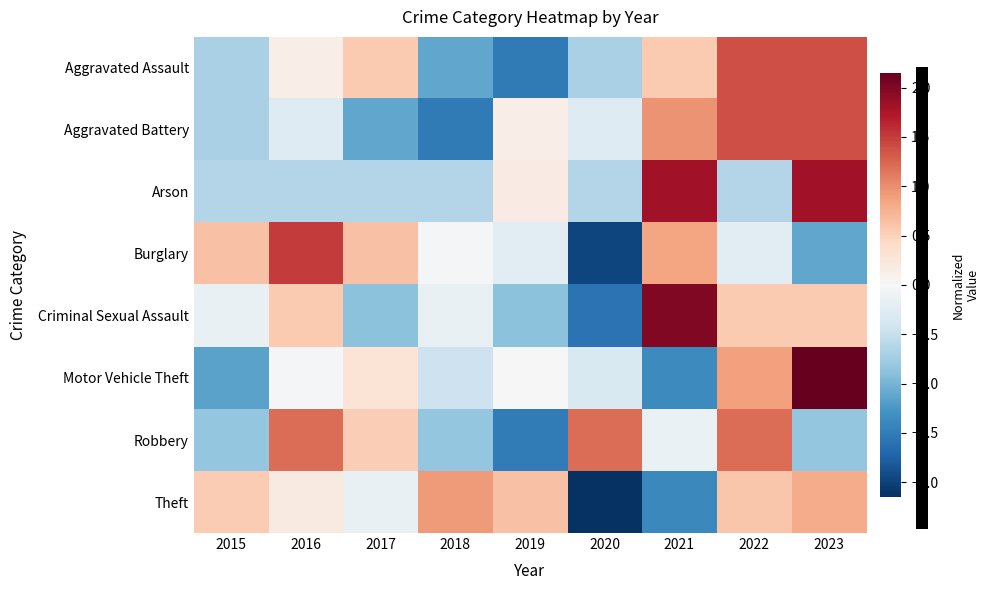

What is the maximum value shown in the chart?

2.2